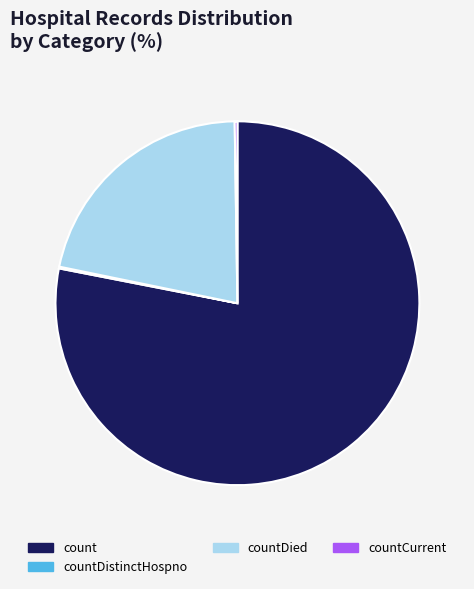

True or false: count accounts for 78% of the total.

True